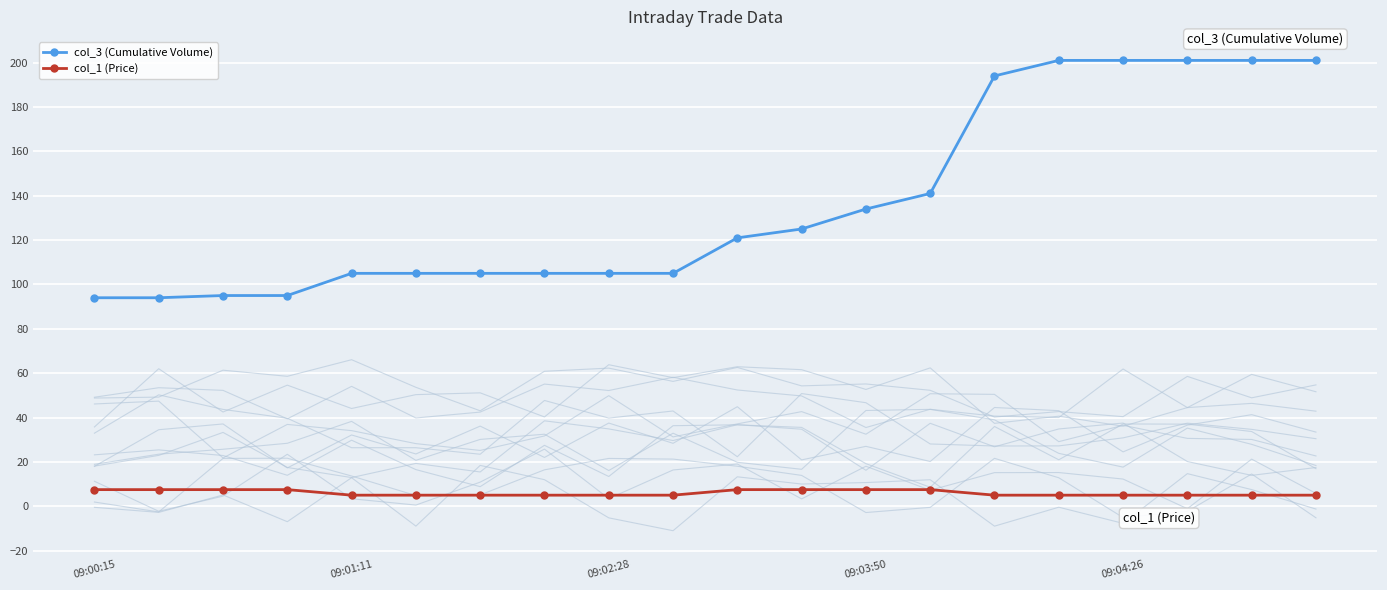

What is the total value across all series at 5?

110.0